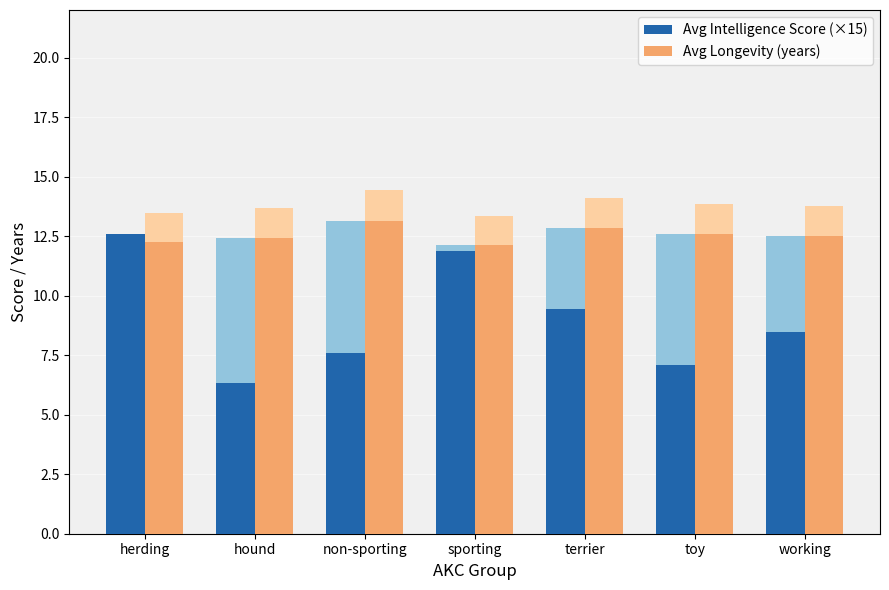

What is the total value across all series at sporting?

24.0